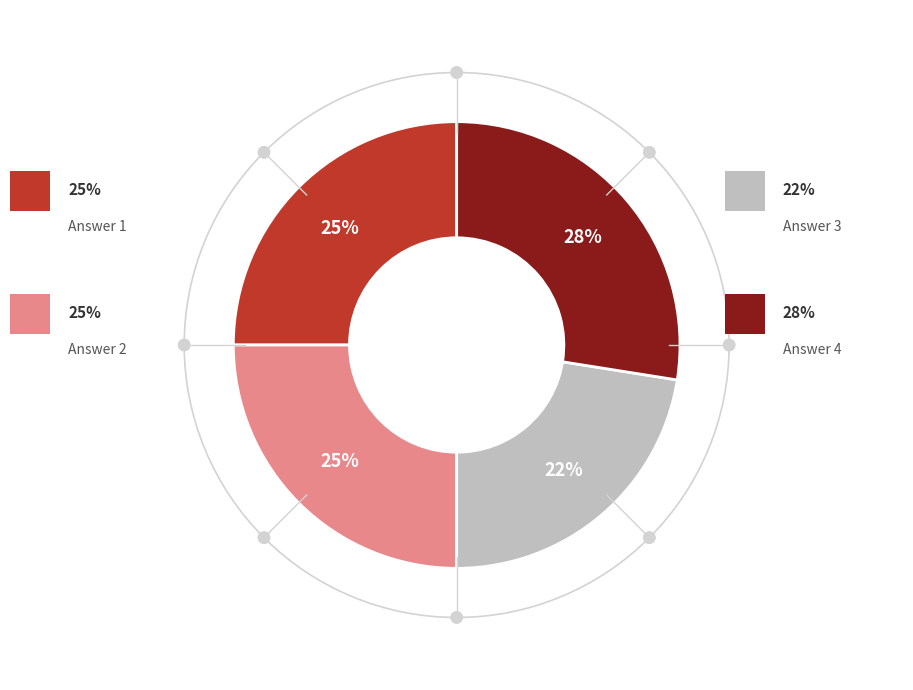

Is there any slice that represents more than half of the pie?

No